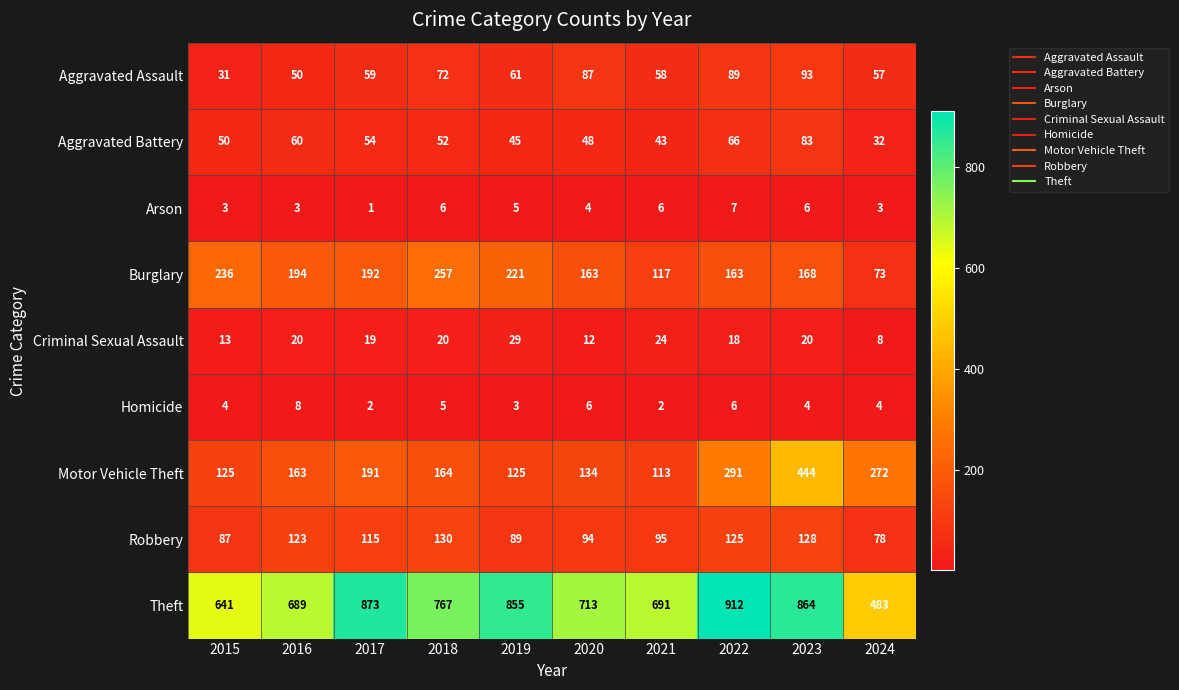

At which label does Criminal Sexual Assault reach its peak?

2019